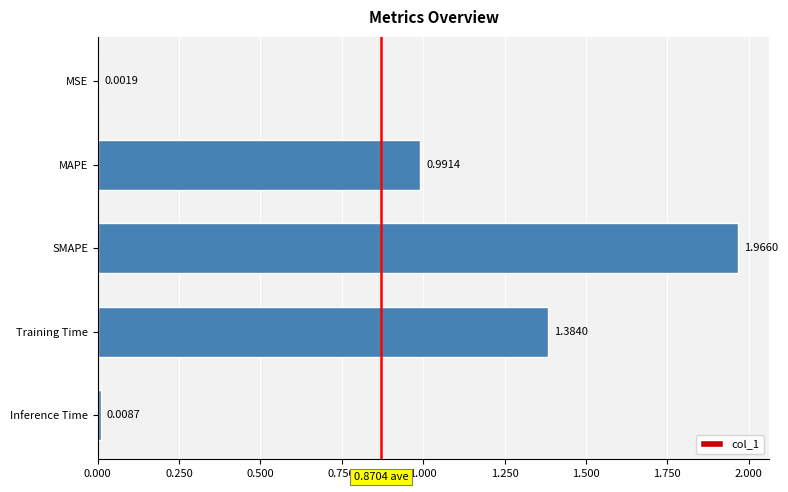

Which has a higher value, MAPE or MSE?

MAPE